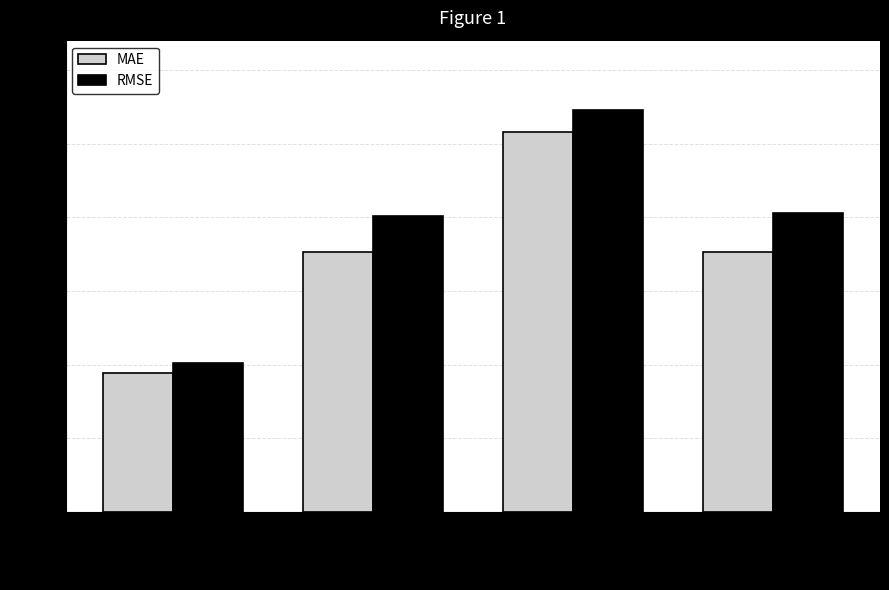

What is the difference between the second highest and second lowest values in the MAE series?

0.1